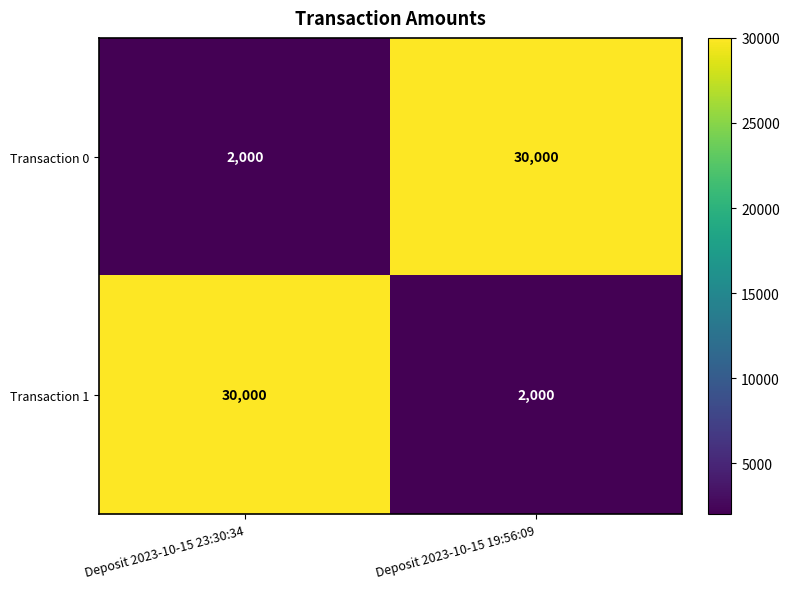

At which label does Transaction 0 reach its minimum?

Deposit 2023-10-15 23:30:34